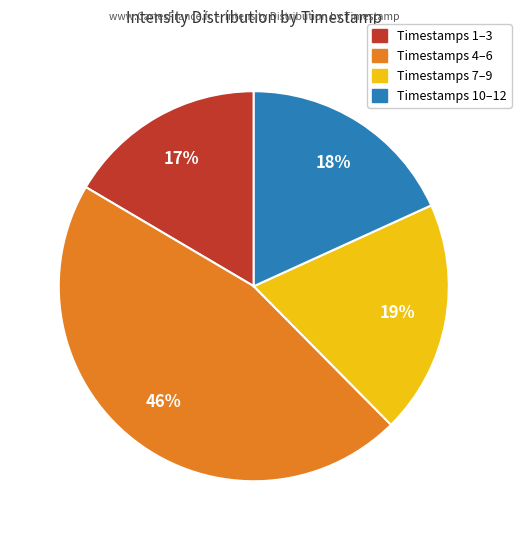

Is there a majority slice in this chart?

No